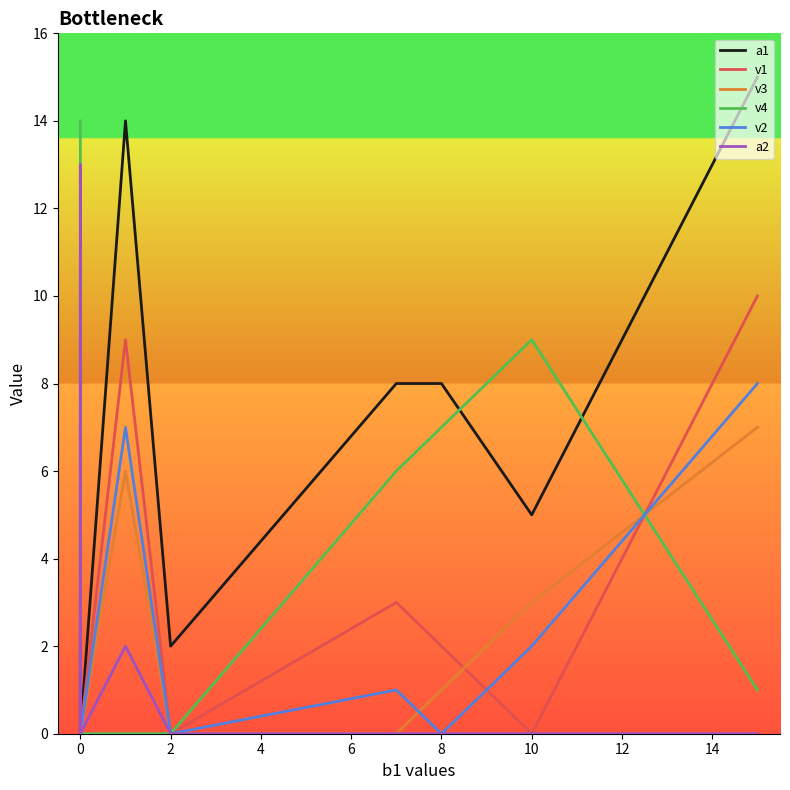

True or false: a2 and a1 intersect in this chart.

False